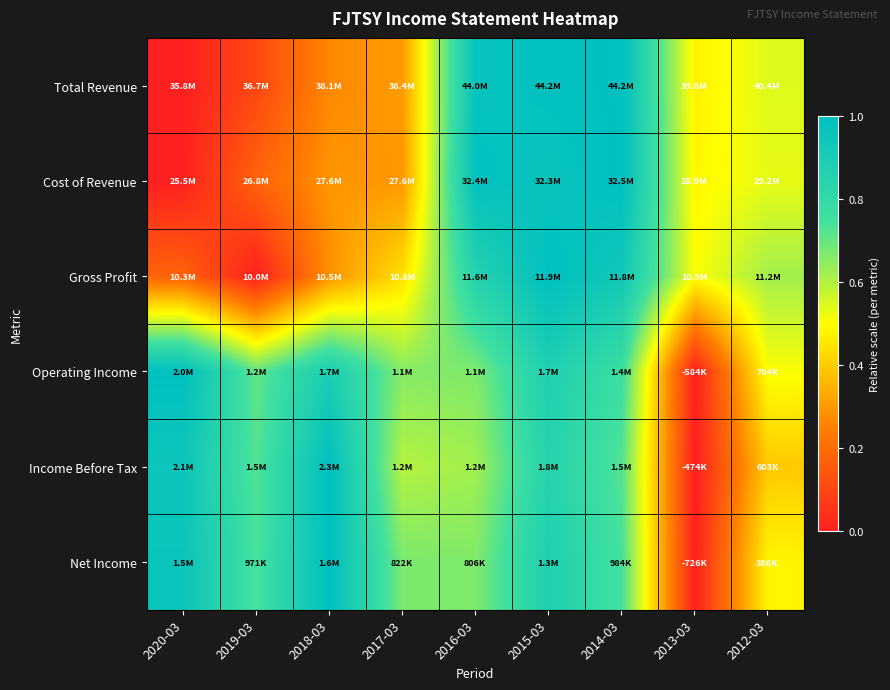

What is the greatest value displayed?

1.0